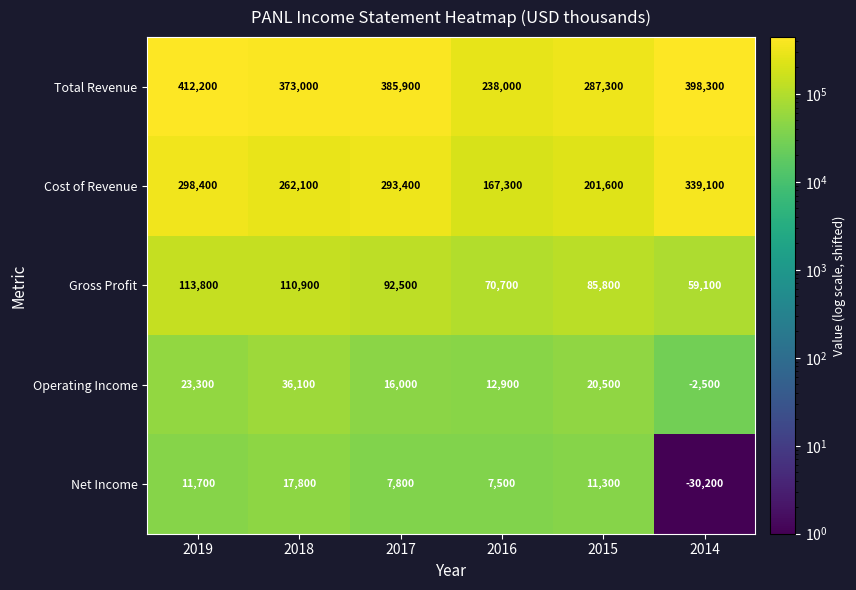

What is the difference between the maximum and second lowest values in the Operating Income series?

23200